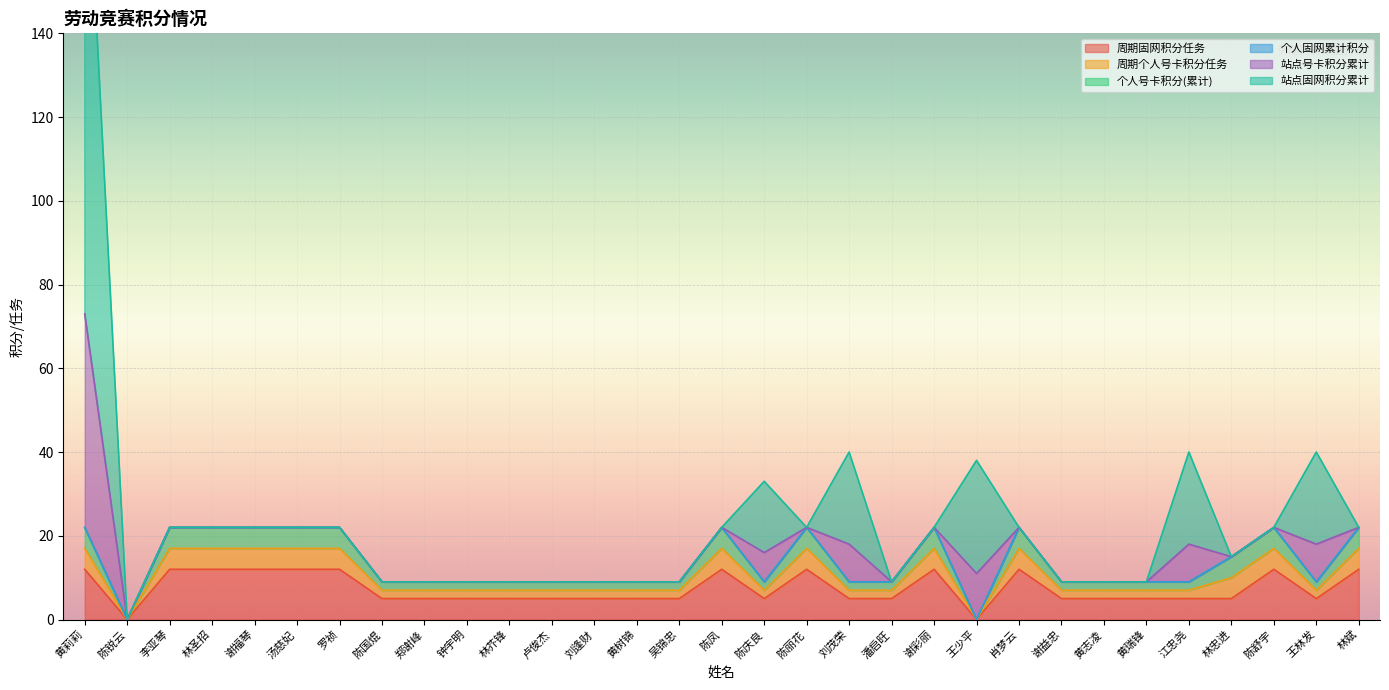

What is the difference between the highest and lowest values at 罗祯?

10